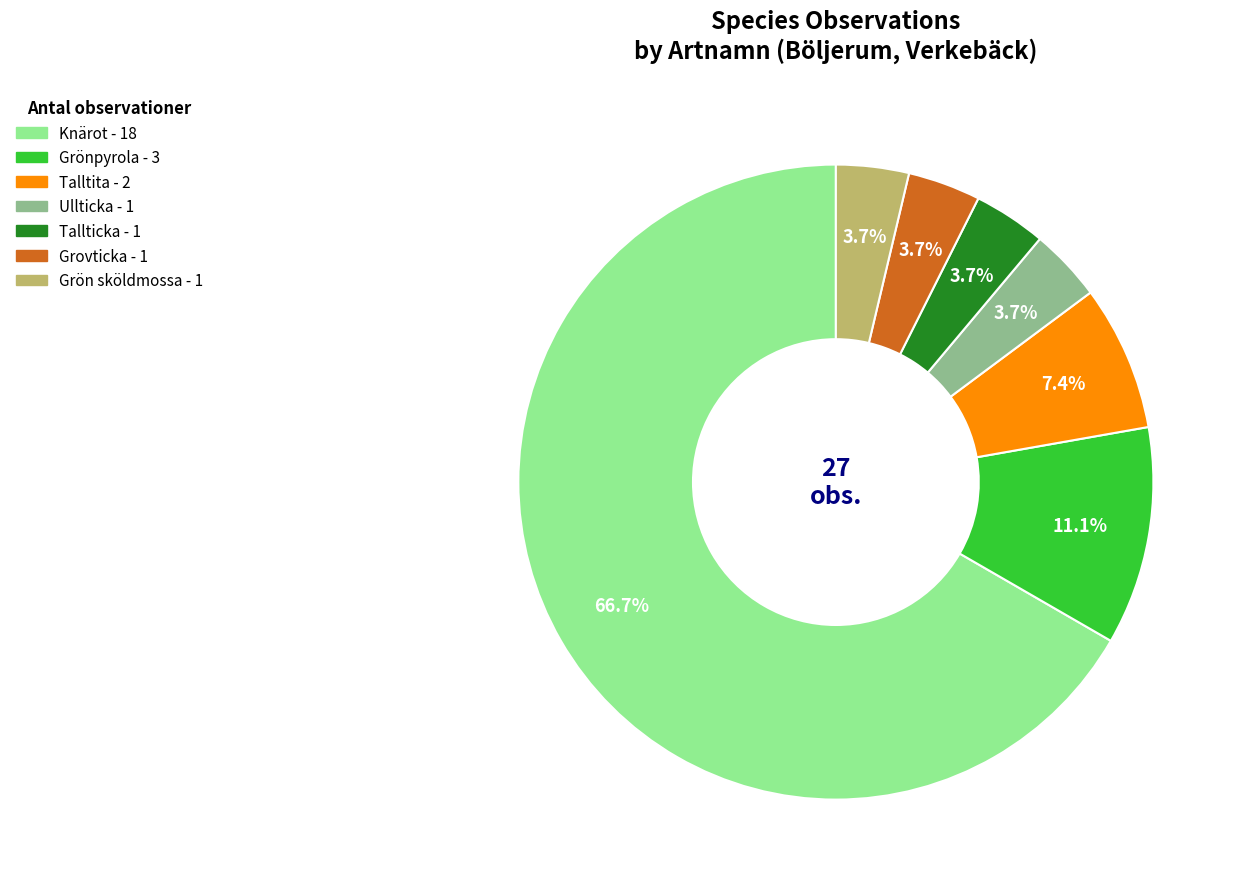

Which has a higher value, Ullticka or Grönpyrola?

Grönpyrola